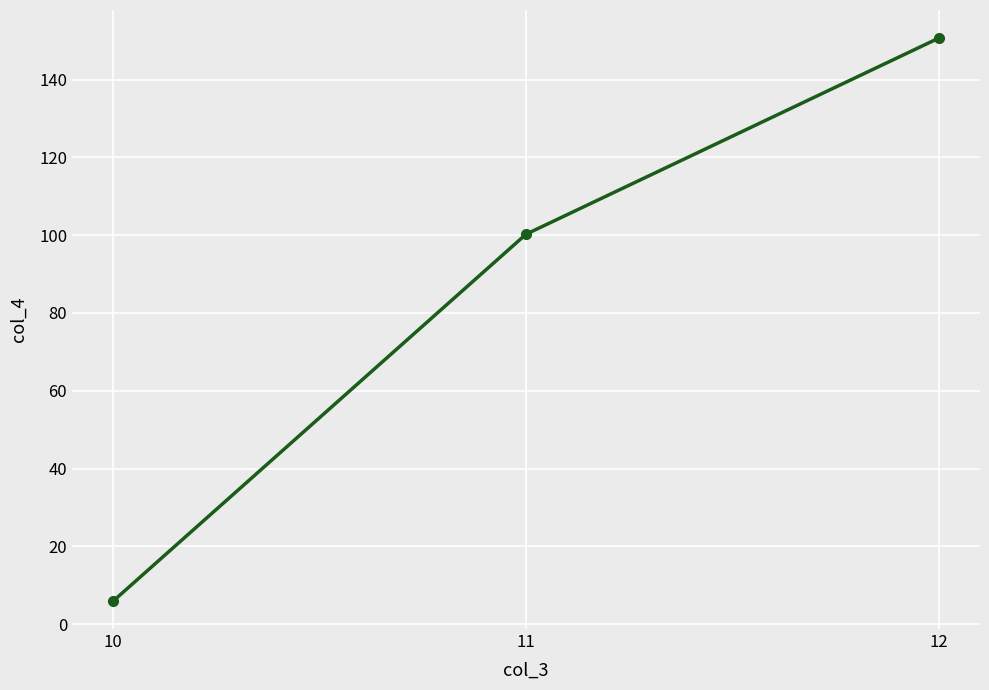

Between 10 and 11, which is larger?

11